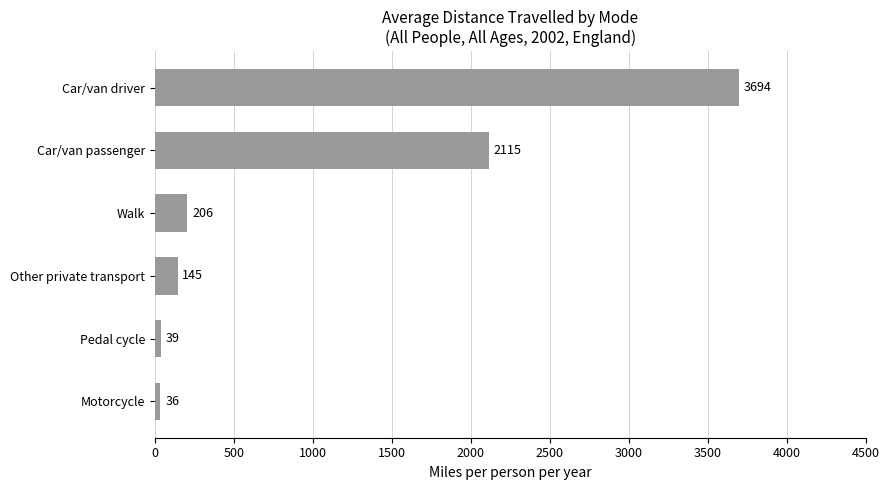

What is the minimum value shown in the chart?

36.1